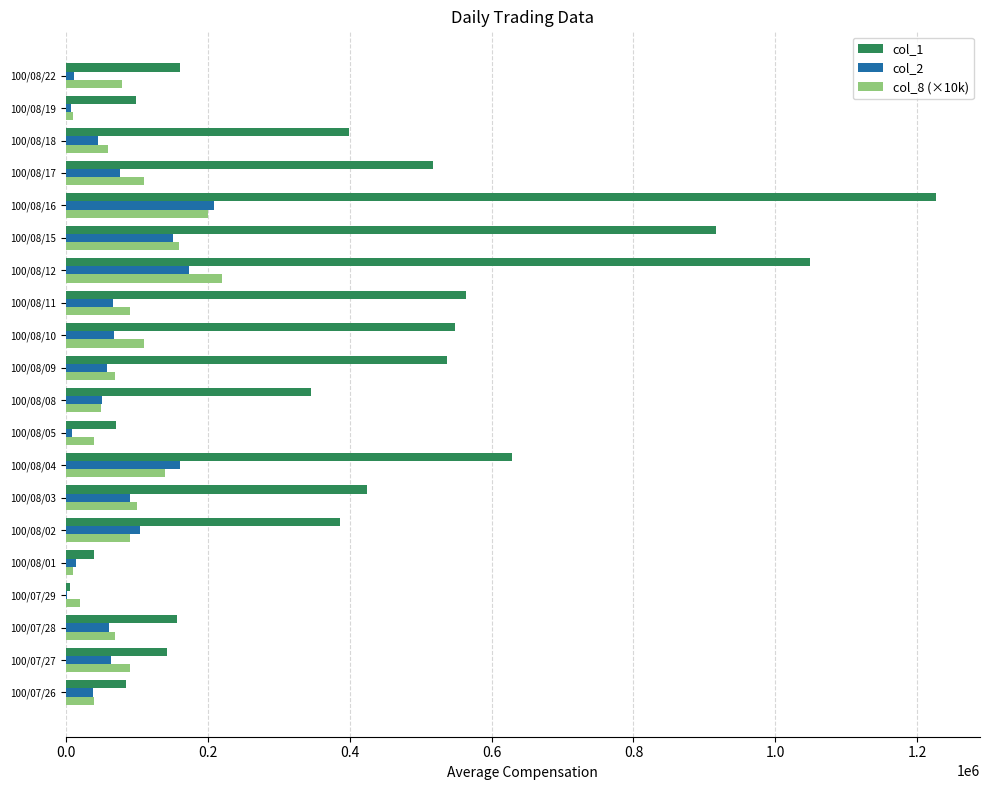

At which category is the sum across all series the highest?

100/08/16